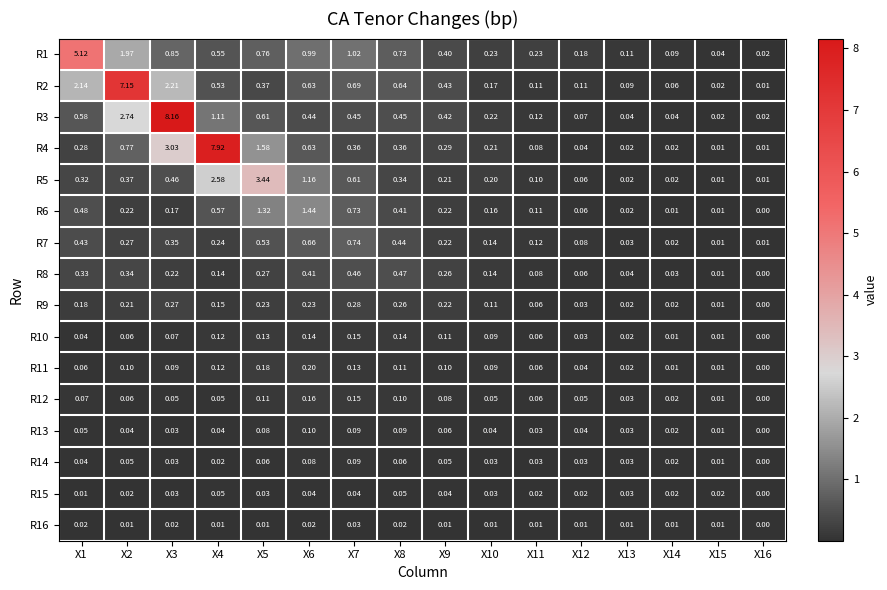

Is the value of R1 at X13 greater than the value of R7 at X14?

Yes